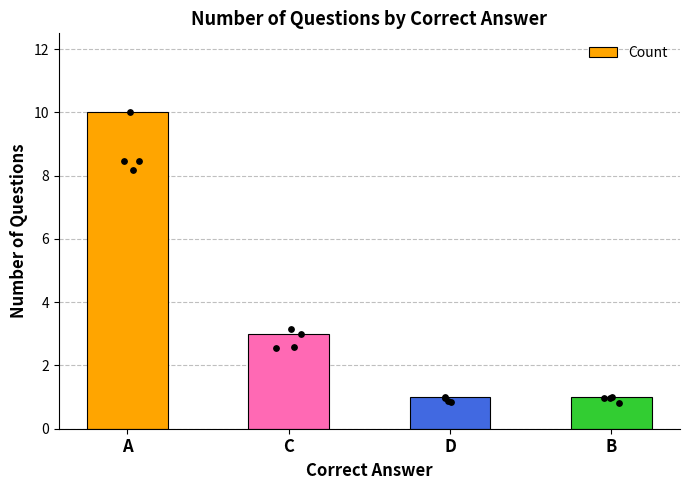

Approximately how many times larger is the value at A compared to D?

10.0